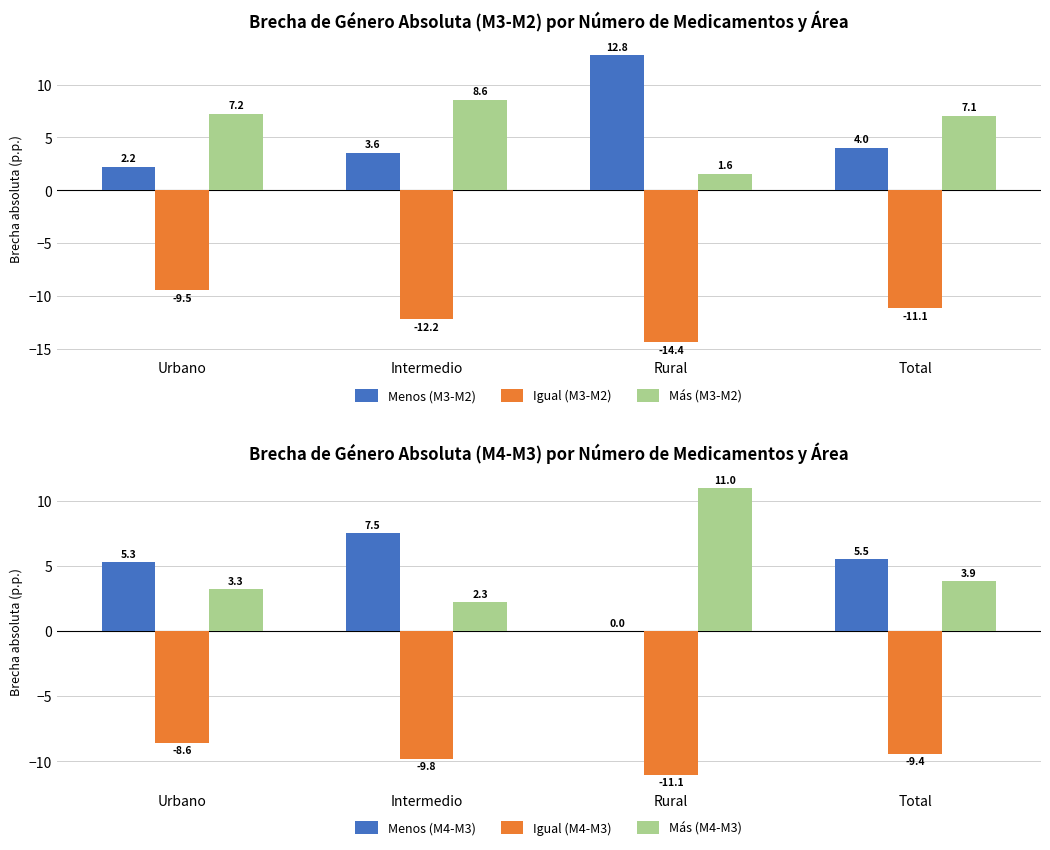

Reading left to right, extract all data points from this chart.

Menos (M3-M2): 2.2	3.6	12.8	4.0
Igual (M3-M2): -9.5	-12.2	-14.4	-11.1
Más (M3-M2): 7.2	8.6	1.6	7.1
Menos (M4-M3): 5.3	7.5	0.0	5.5
Igual (M4-M3): -8.6	-9.8	-11.1	-9.4
Más (M4-M3): 3.3	2.3	11.0	3.9